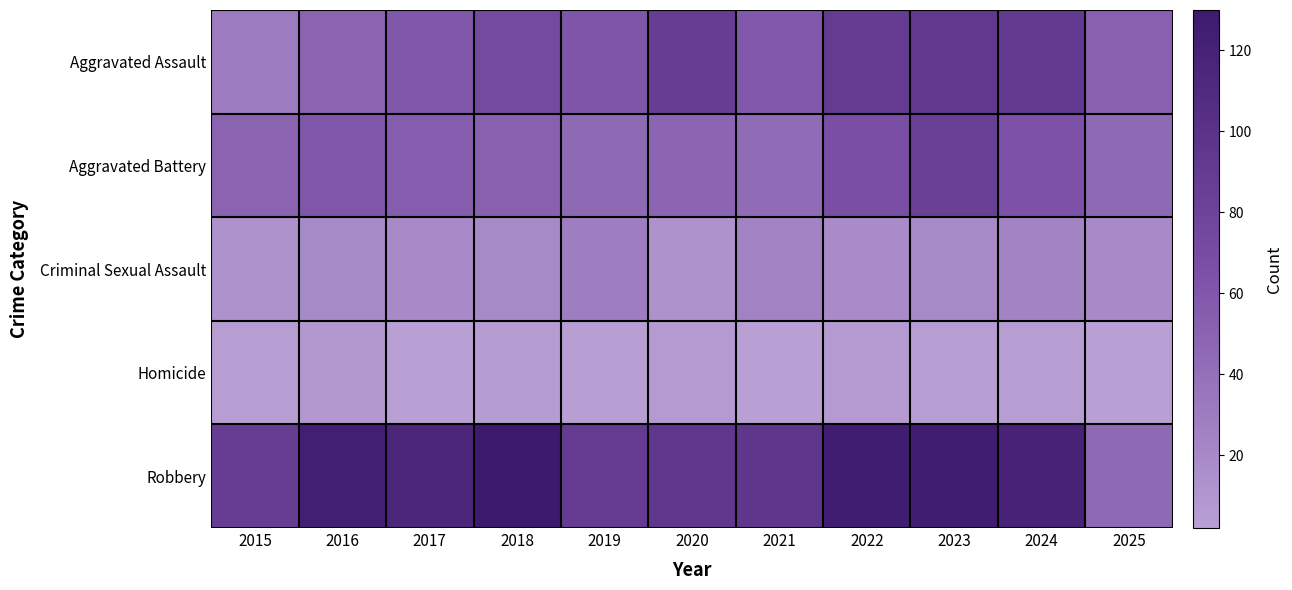

Reading left to right, what are all the values shown in this chart?

Aggravated Assault: 2015=31	2016=50	2017=59	2018=72	2019=61	2020=87	2021=58	2022=89	2023=93	2024=91	2025=52
Aggravated Battery: 2015=50	2016=60	2017=54	2018=52	2019=45	2020=48	2021=43	2022=66	2023=83	2024=64	2025=45
Criminal Sexual Assault: 2015=13	2016=20	2017=19	2018=20	2019=29	2020=13	2021=25	2022=18	2023=20	2024=24	2025=19
Homicide: 2015=4	2016=8	2017=2	2018=5	2019=3	2020=6	2021=2	2022=6	2023=4	2024=4	2025=2
Robbery: 2015=87	2016=123	2017=115	2018=130	2019=89	2020=94	2021=95	2022=125	2023=125	2024=119	2025=45